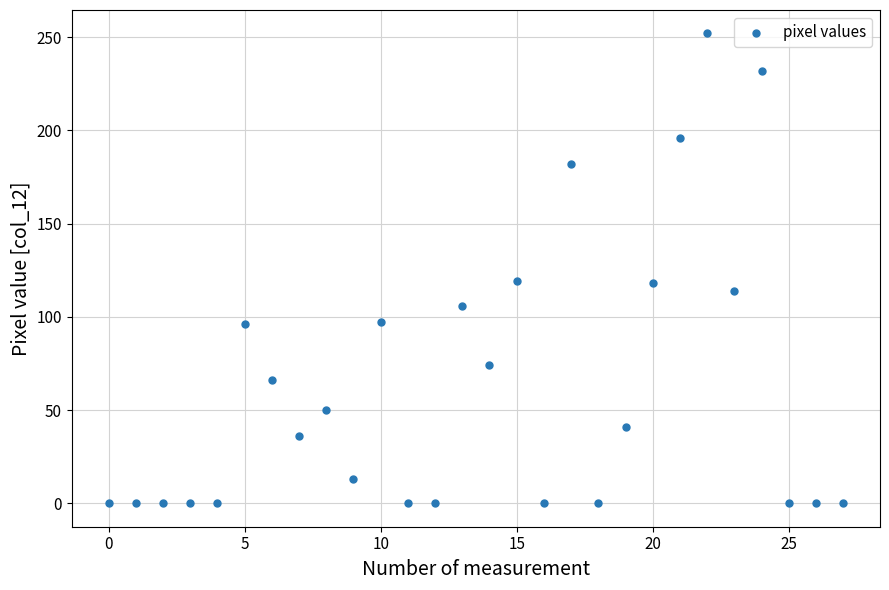

What is the range of Y values (max minus min)?

252